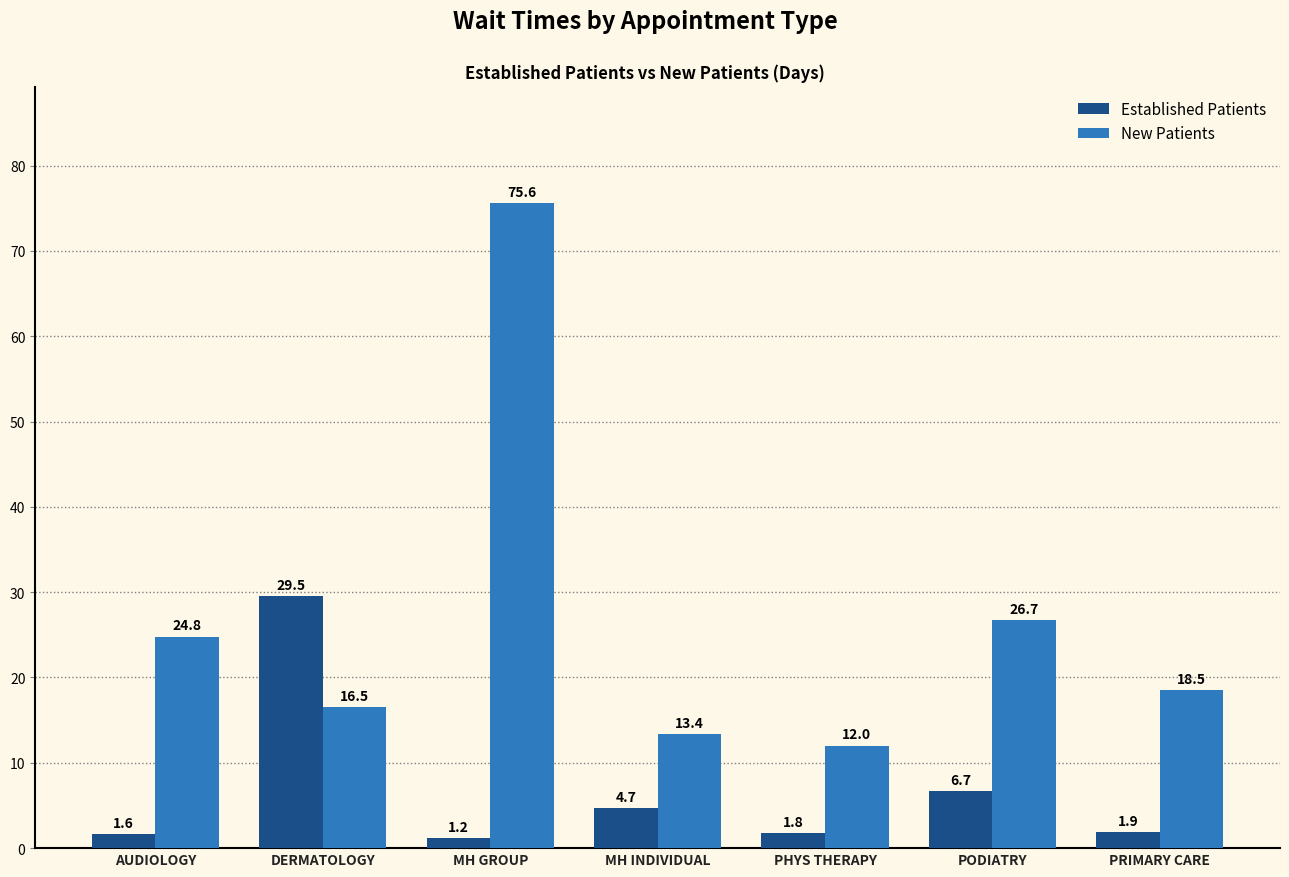

What position from the left is MH INDIVIDUAL?

4